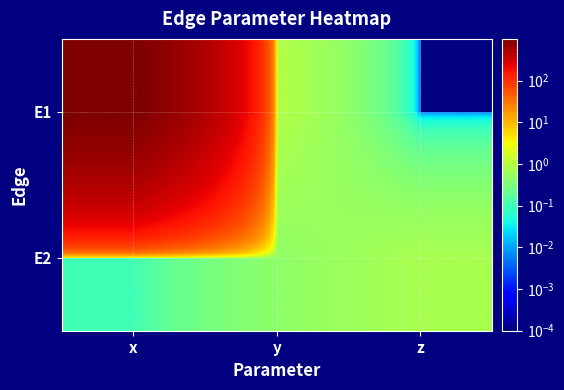

Which series has the largest total across all categories?

E1